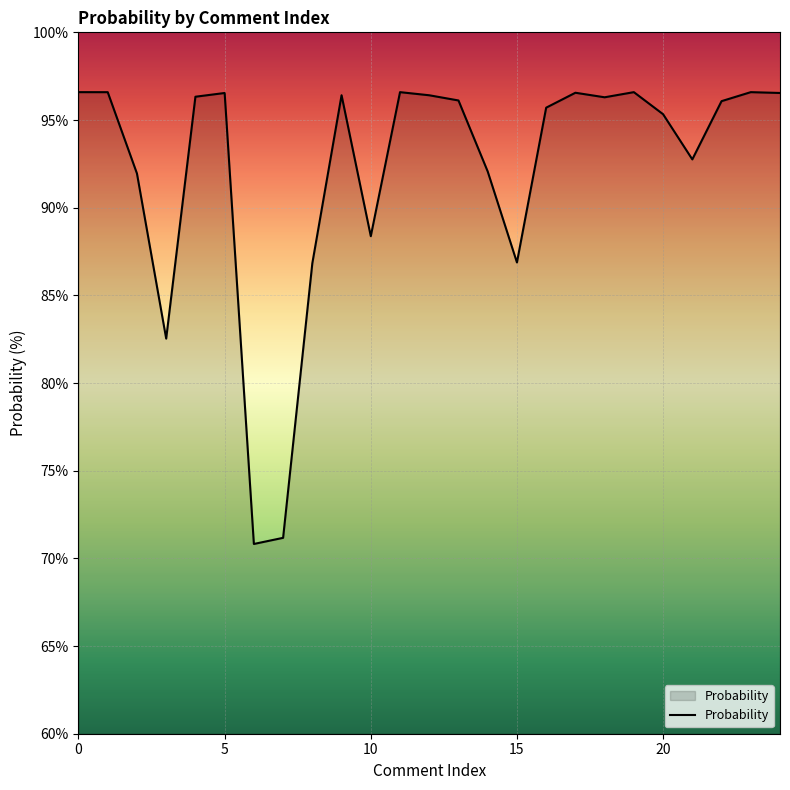

What is the smallest value displayed?

70.8